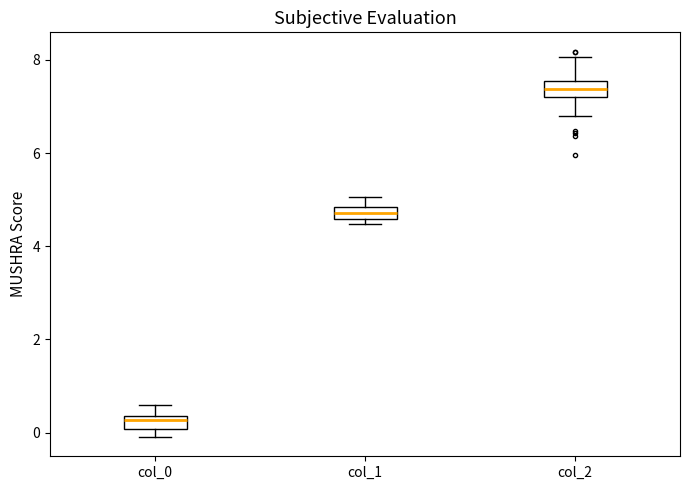

Where does the upper whisker of the box for col_1 end on the y-axis? The values are not printed on the chart, so give them approximately, as read against the axis.

5.0